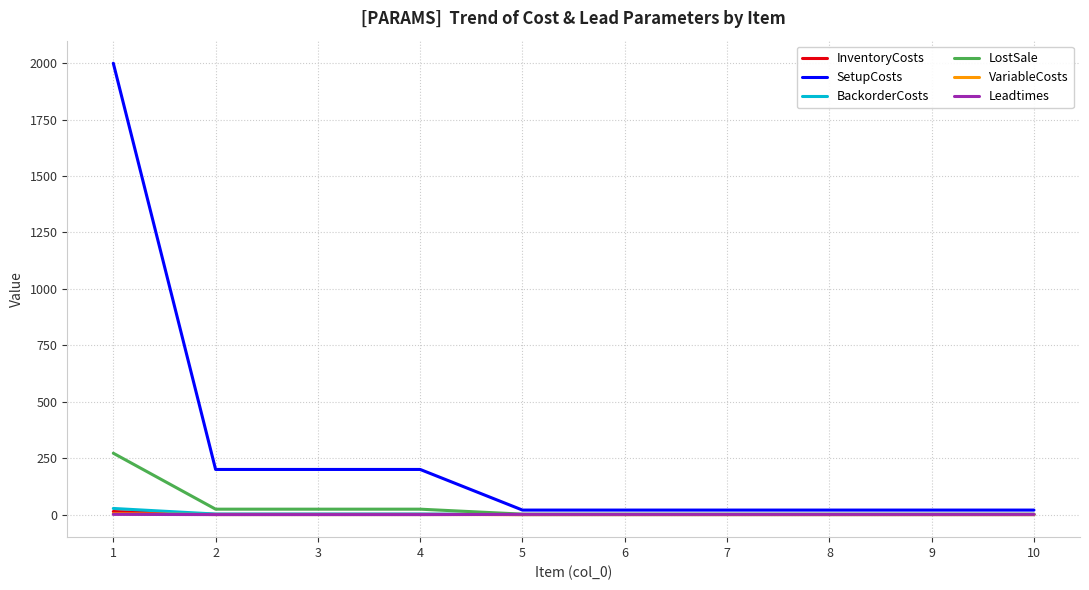

Which series has the largest total across all categories?

SetupCosts